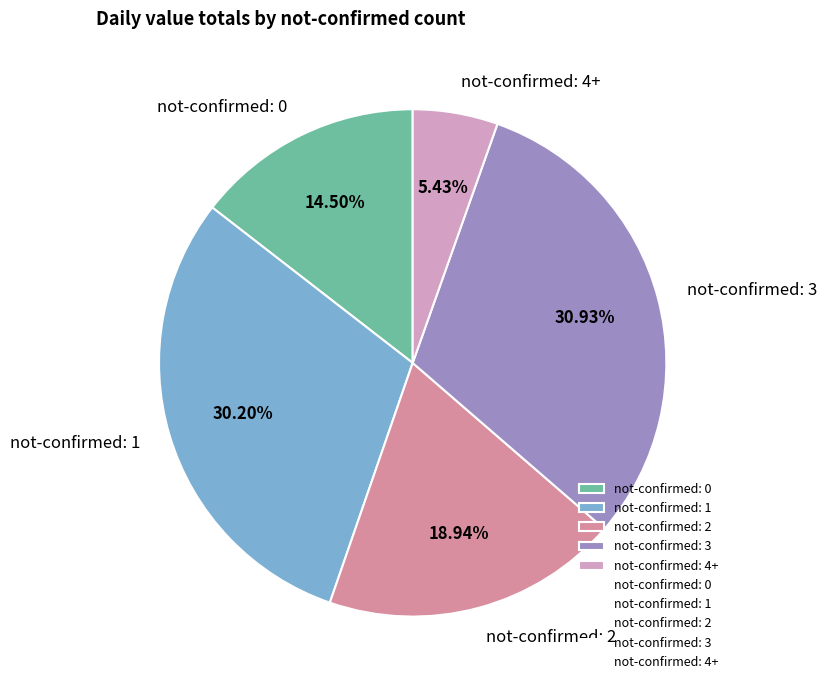

Is there any slice that represents more than half of the pie?

No